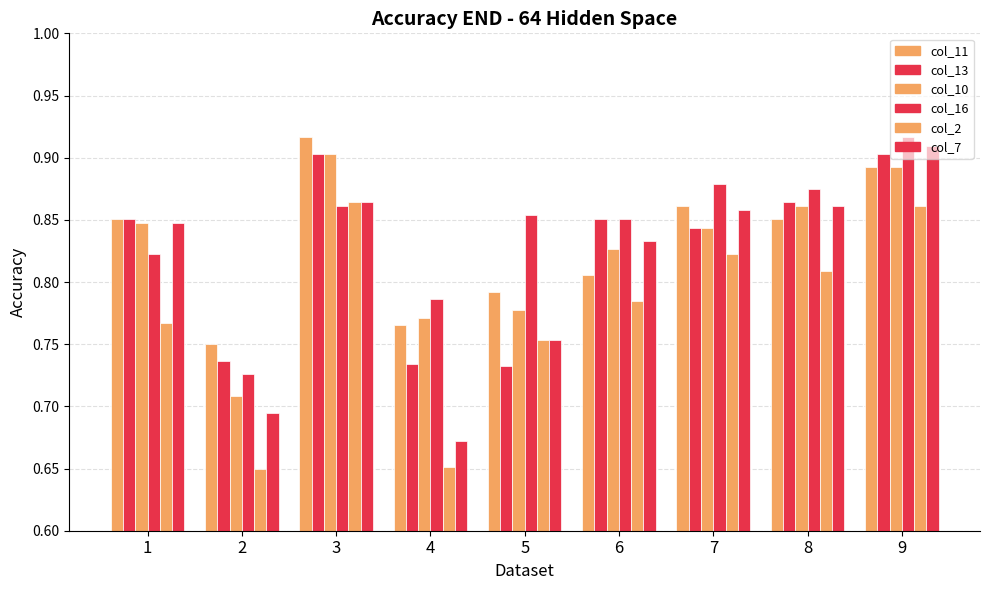

At how many categories does at least one series exceed 0?

9